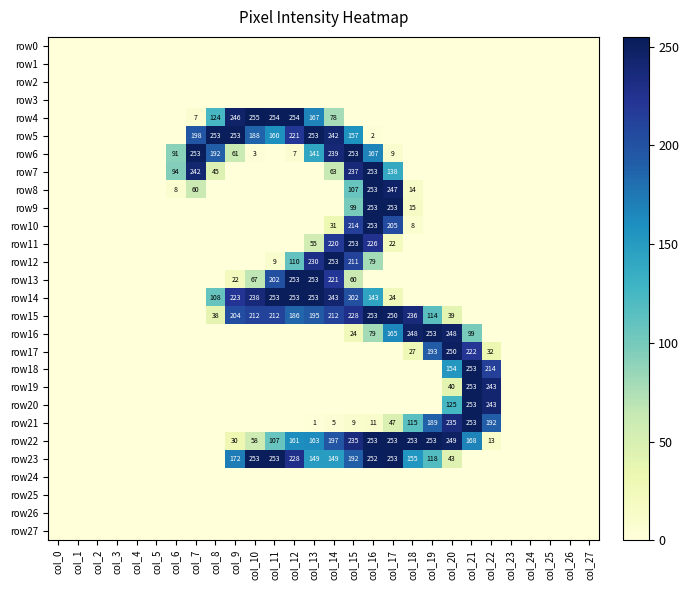

Is the value of row12 at col_15 greater than the value of row8 at col_16?

No